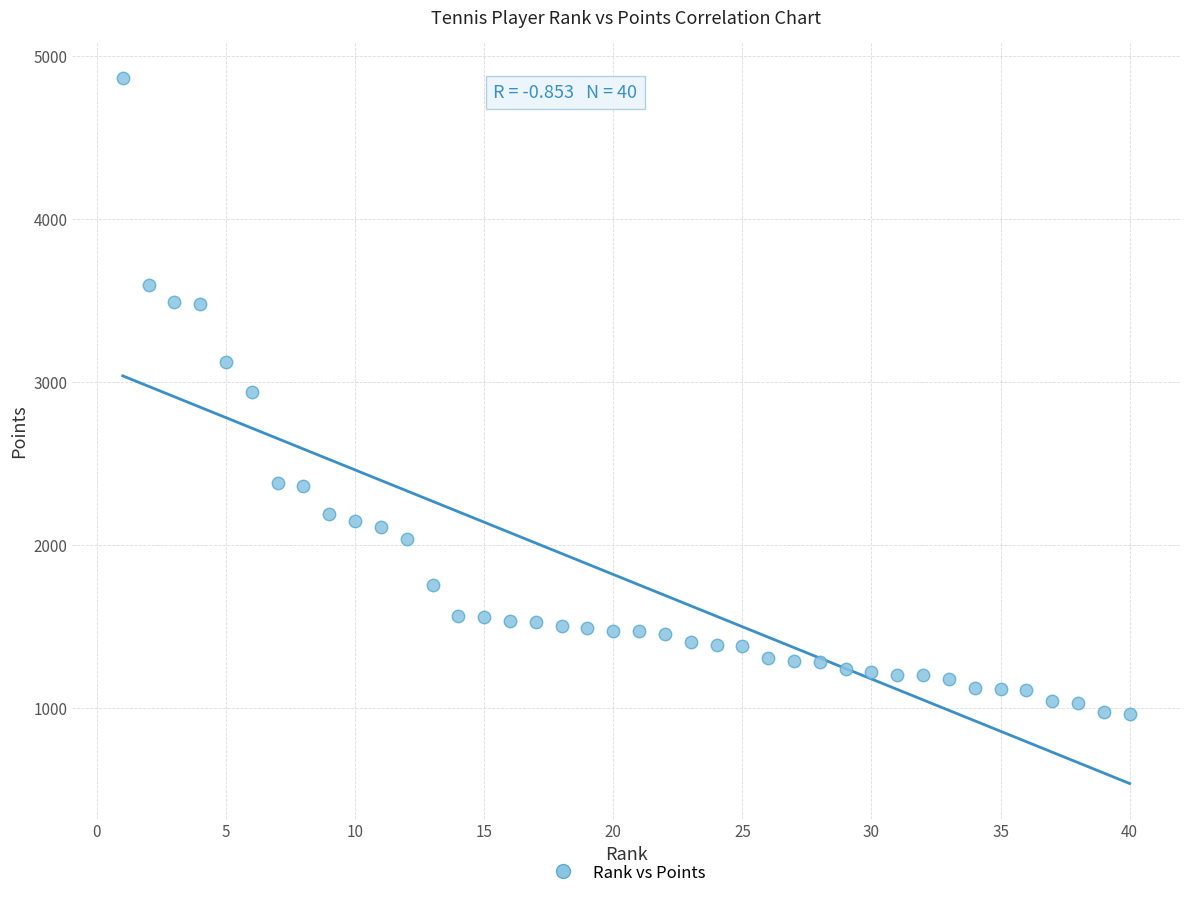

What is the range of X values (max minus min)?

39